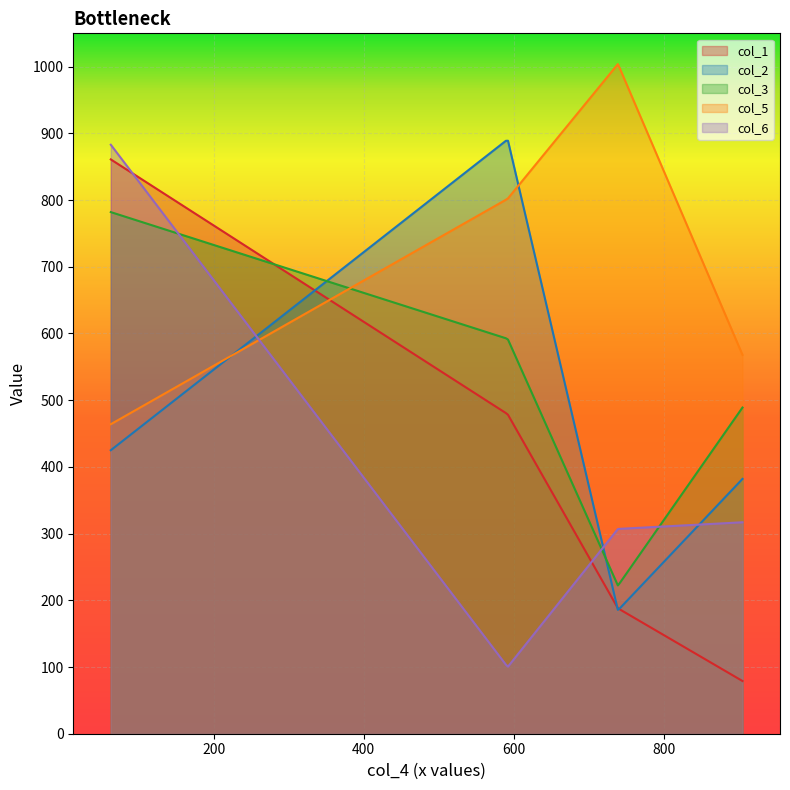

True or false: col_2 has more than 0 interior local peaks.

True